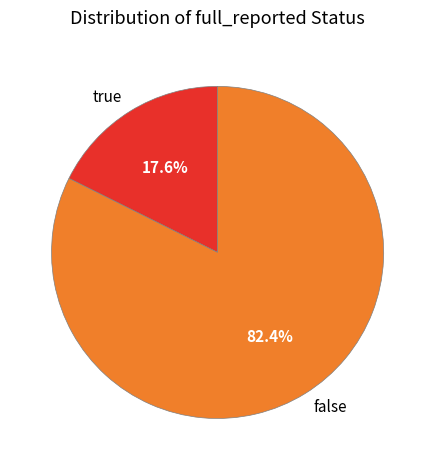

To the nearest percent, what percentage of the pie is false?

82%